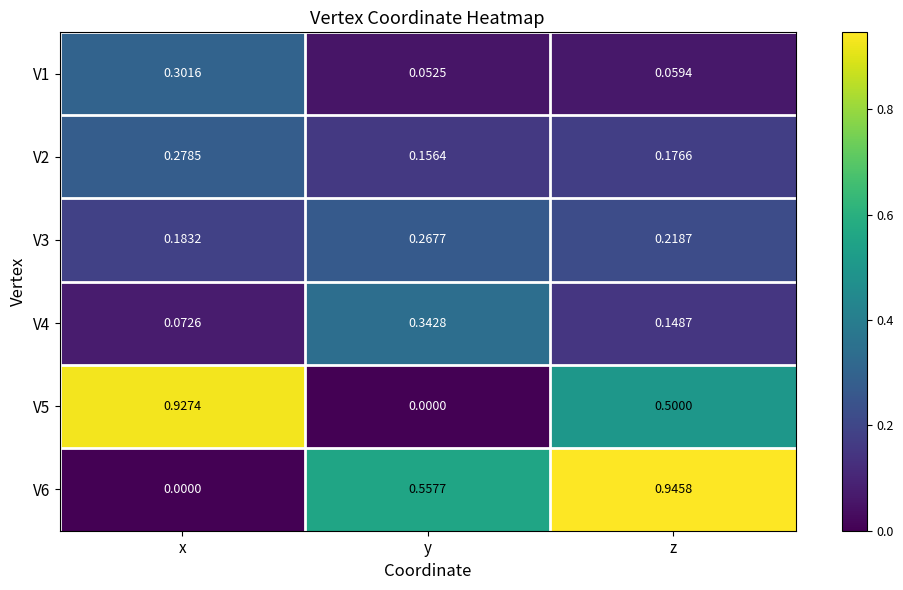

Which series has the widest spread of values?

V6